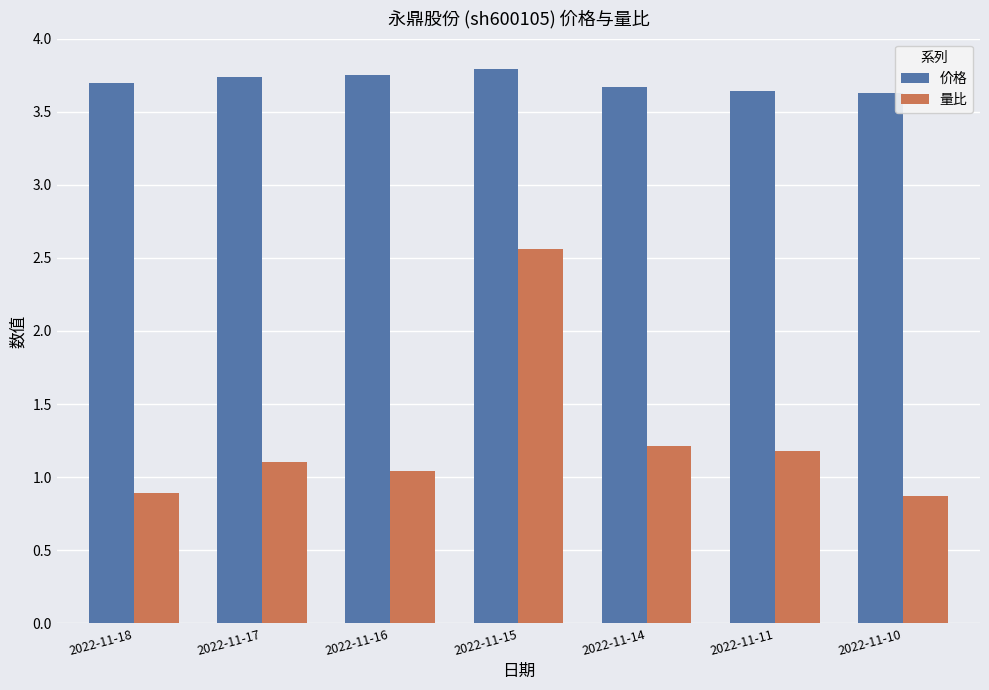

What is the smallest value displayed?

0.9